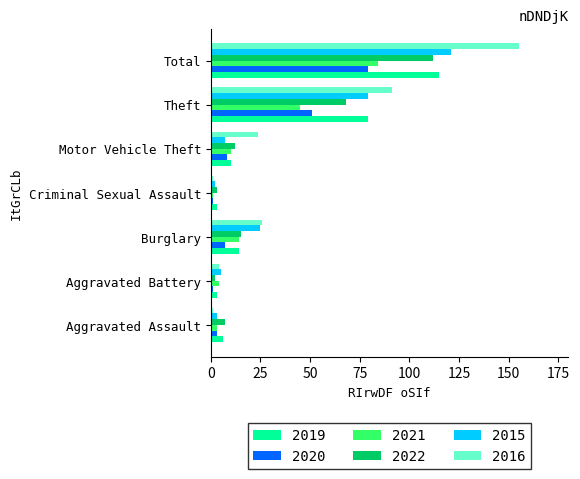

What is the average value of the 2019 series?

33